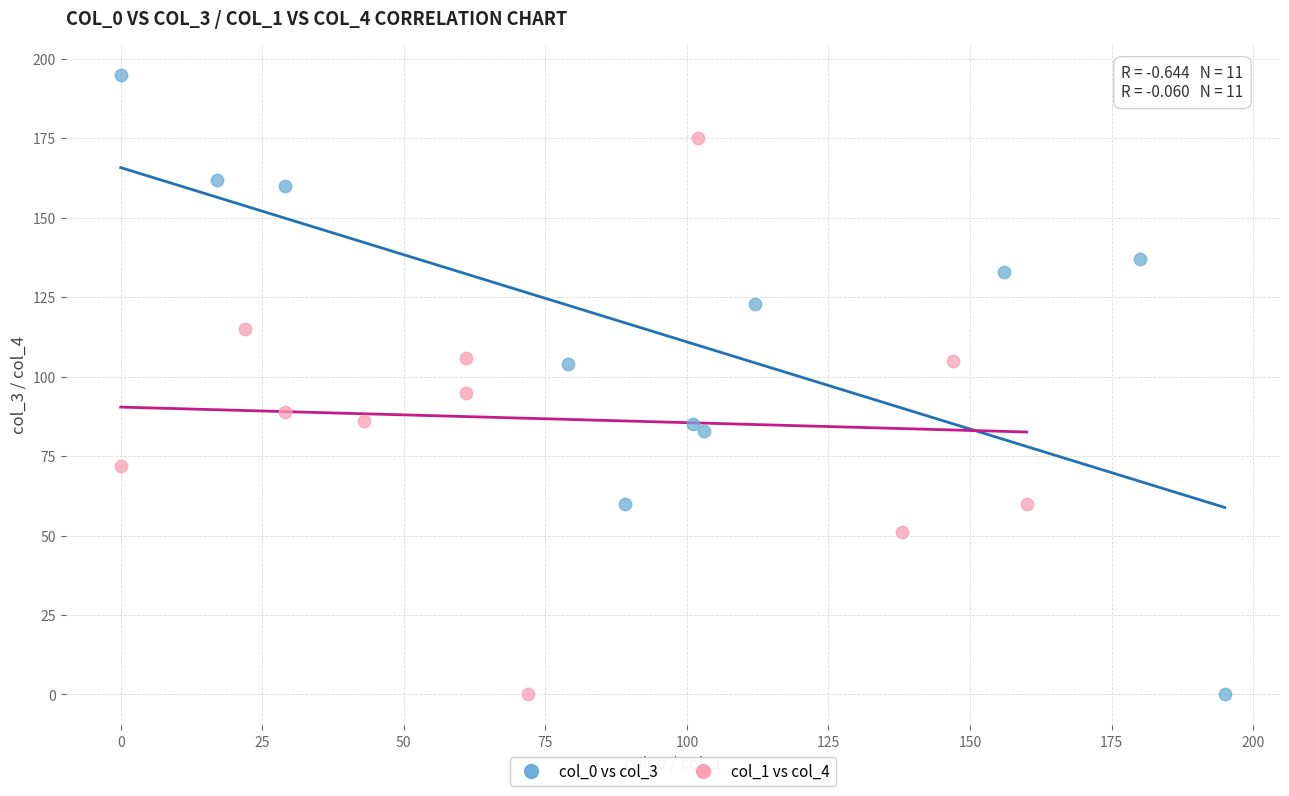

Which series has the widest spread of Y values?

col_0 vs col_3